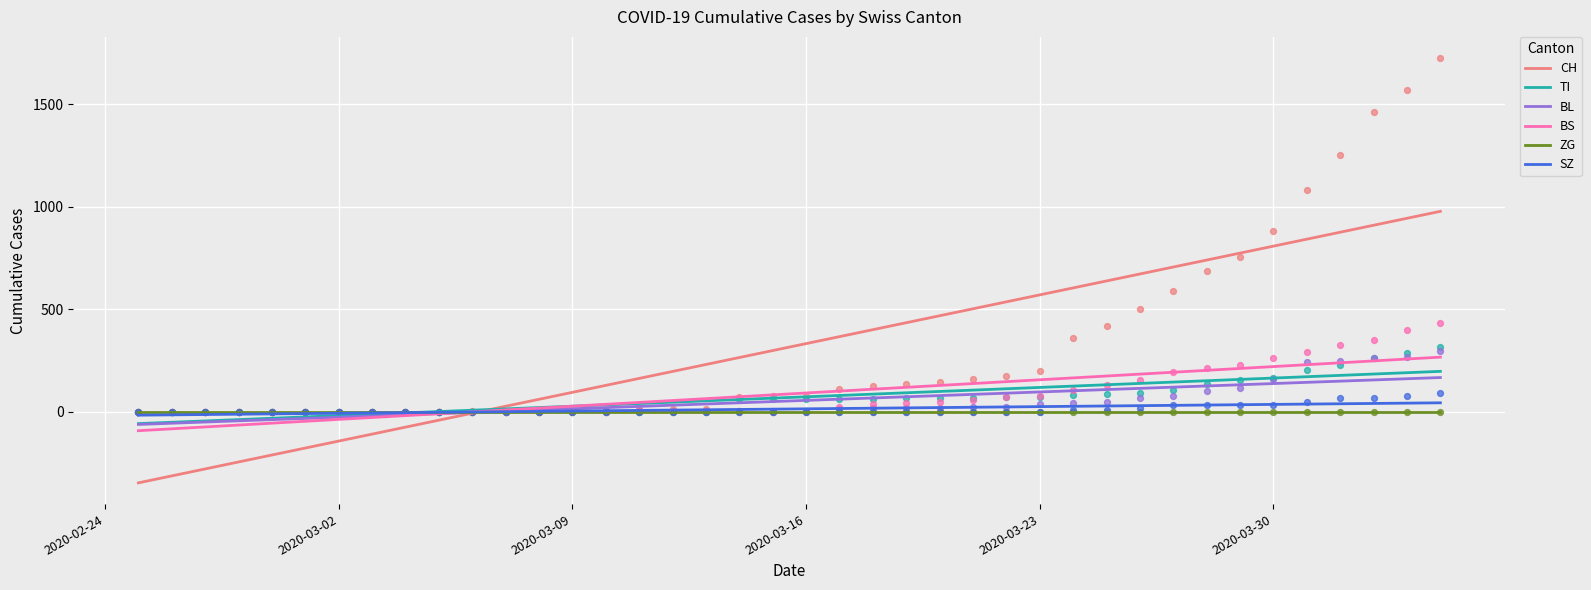

Which series has the widest spread of Y values?

CH